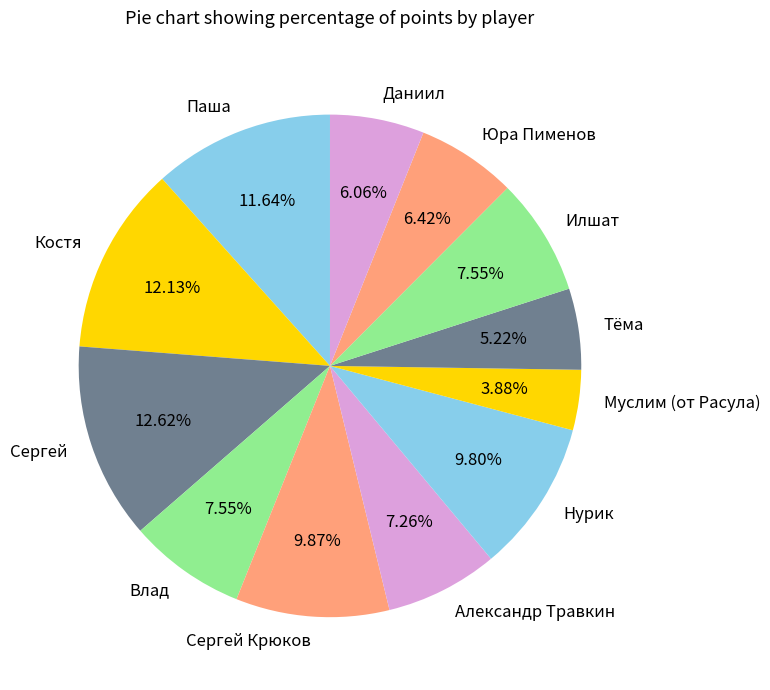

What is the ratio of the value at Даниил to the value at Влад?

0.8